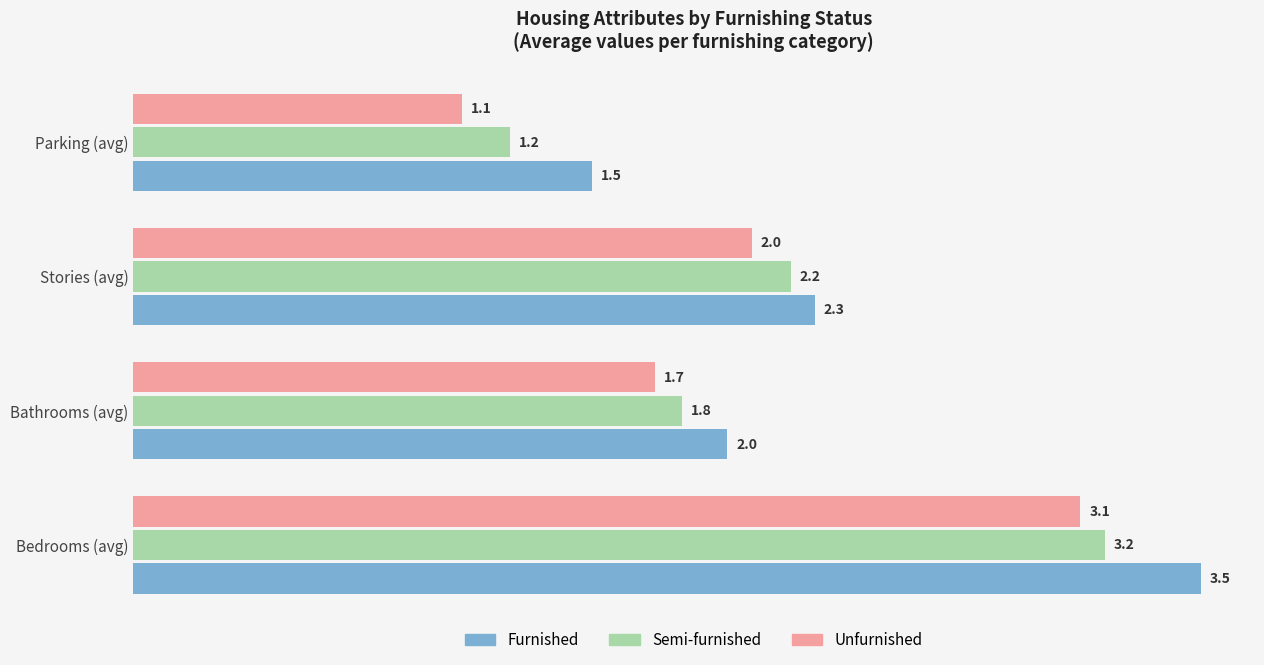

What is the spread (max minus min) of values at Parking (avg)?

0.4